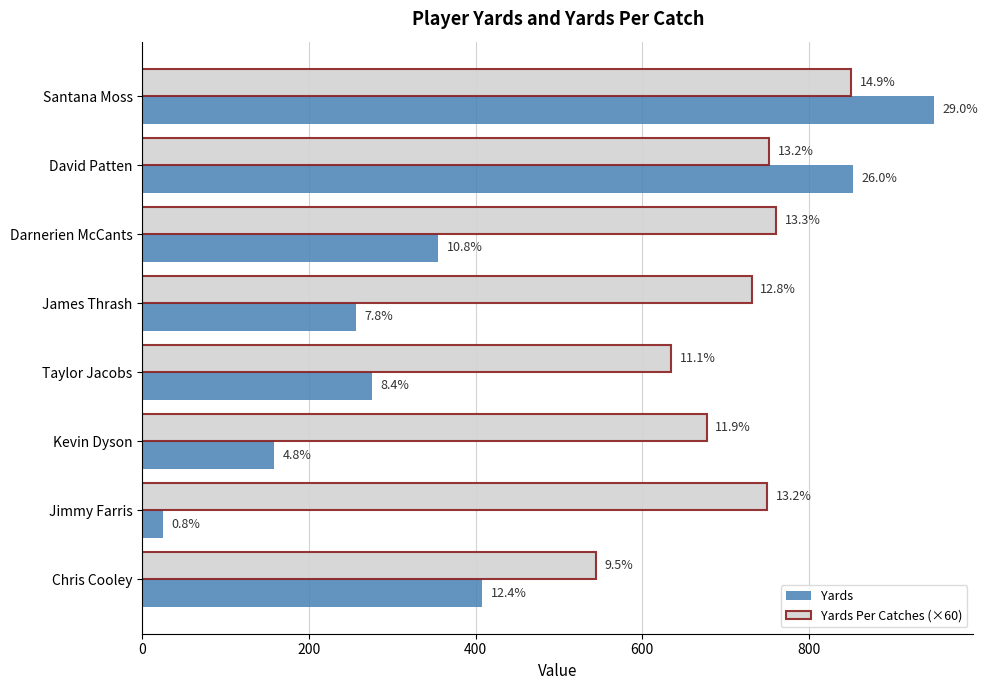

What are all the series names shown in the legend?

Yards, Yards Per Catches (×60)